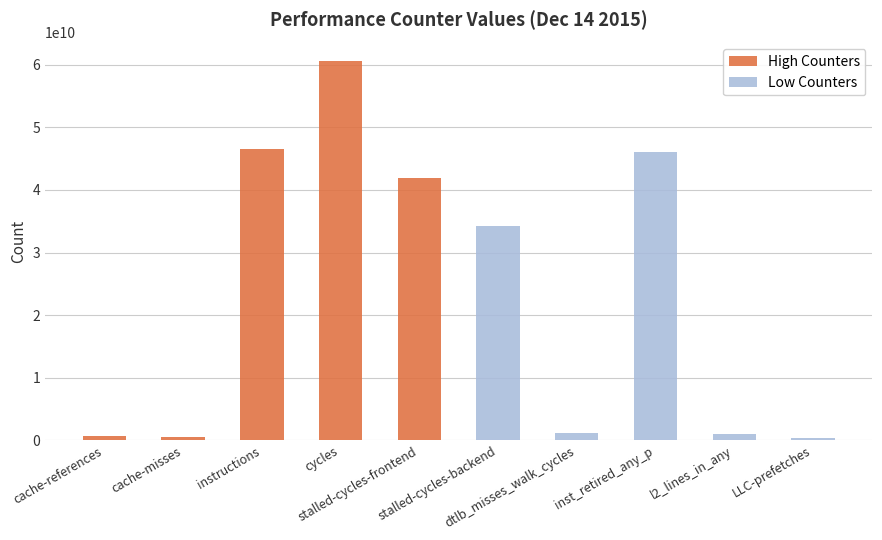

What position from the left is cache-misses?

2